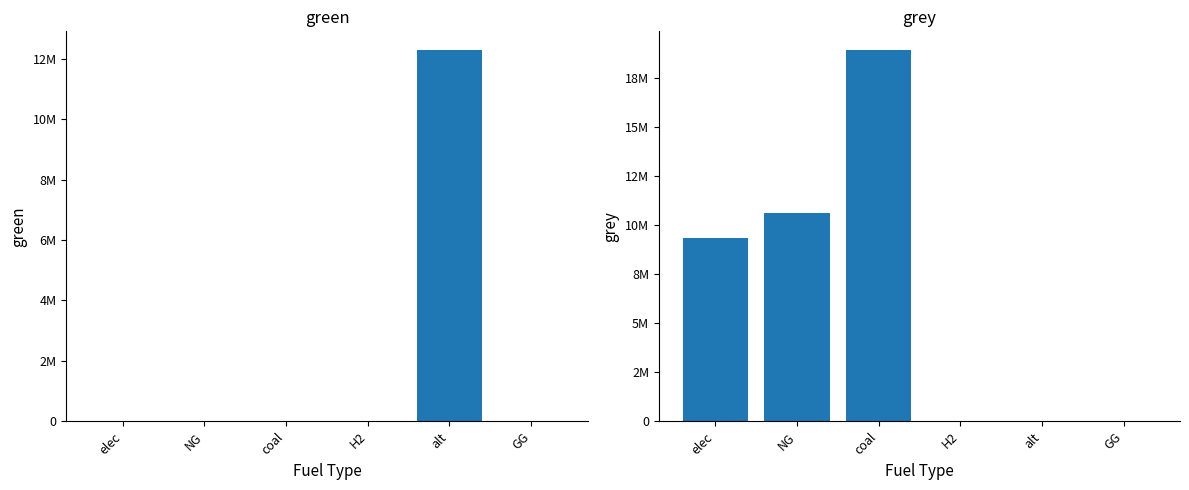

Rank the series by their average value, from lowest to highest.

green, grey